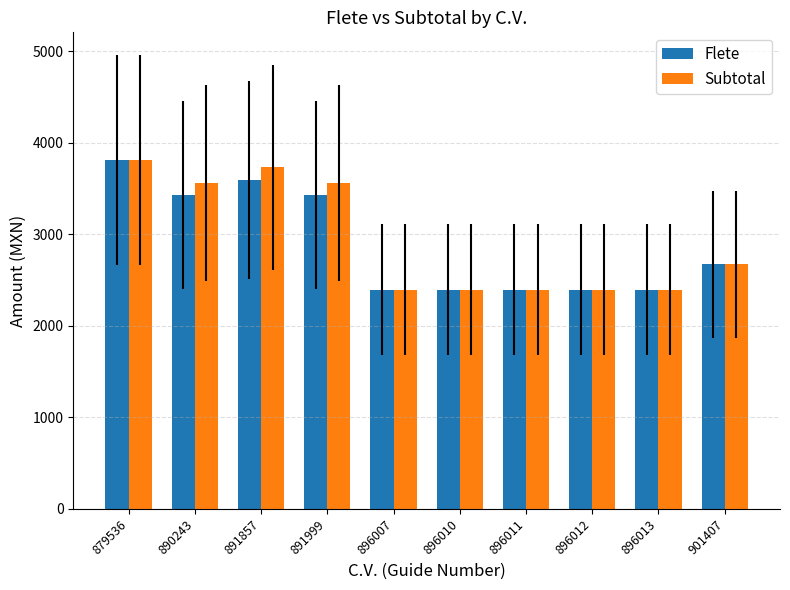

What is the sum of the Subtotal values at 896011 and 896010?

4792